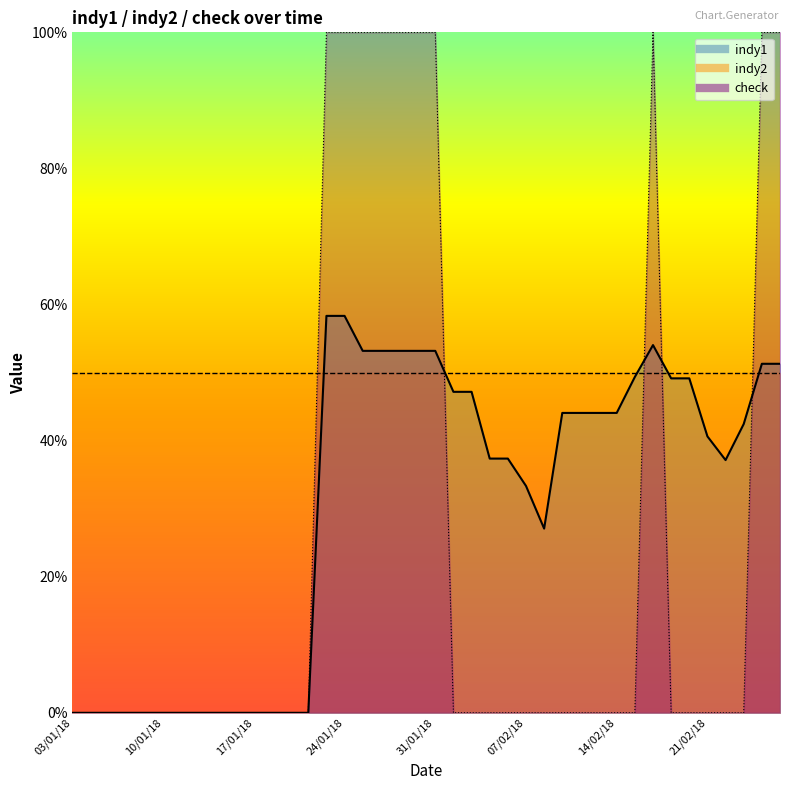

What position from the left is 15/01/18?

9